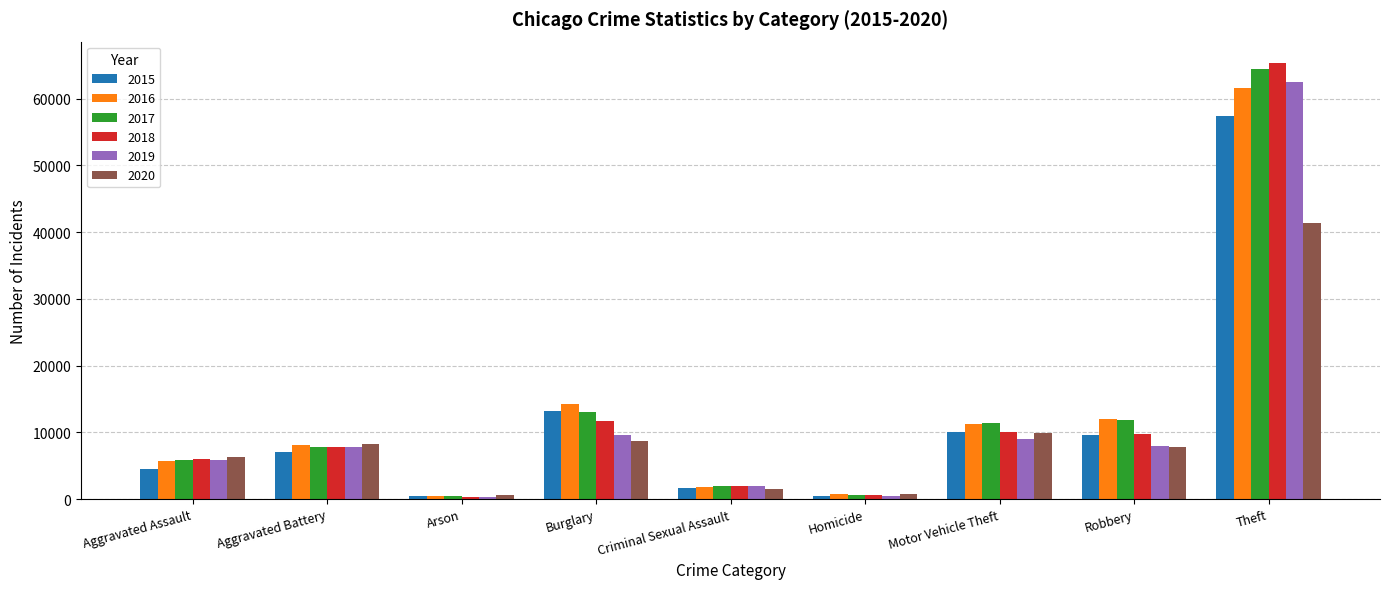

What is the average value of the 2019 series?

11729